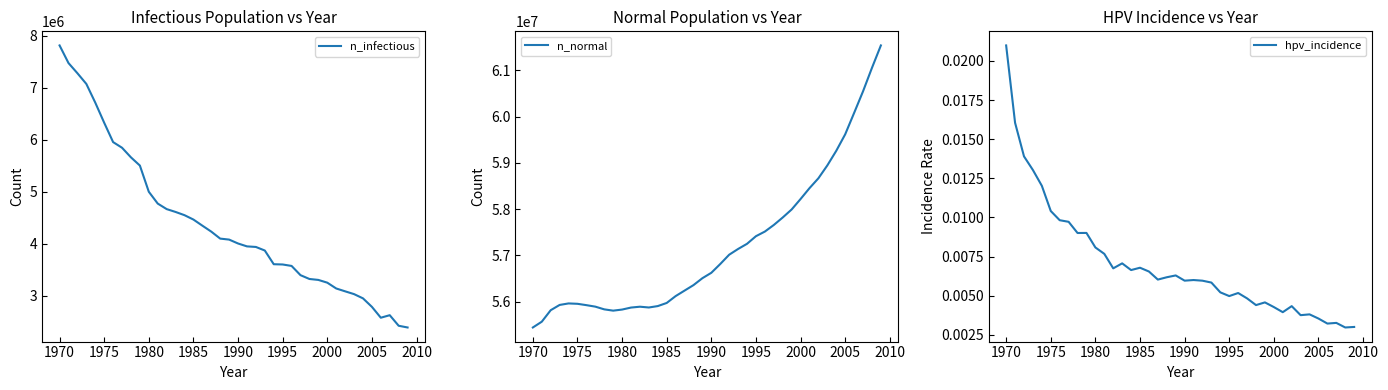

What is the maximum value for n_infectious?

7810937.0